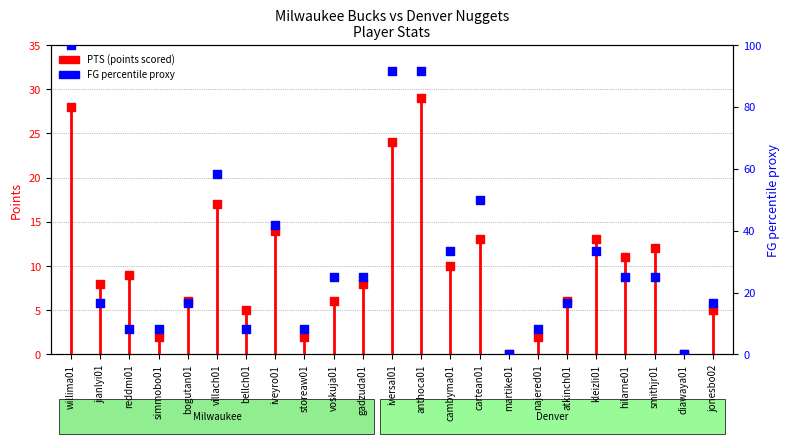

Which series contains the lowest Y value?

PTS (points scored)